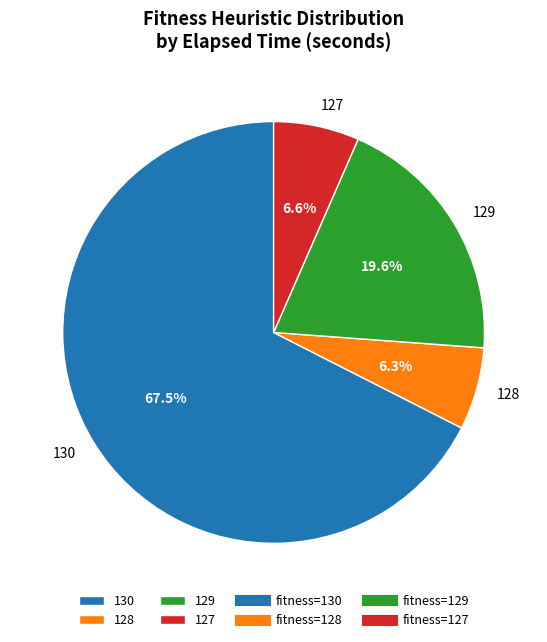

Does any single category account for the majority?

Yes